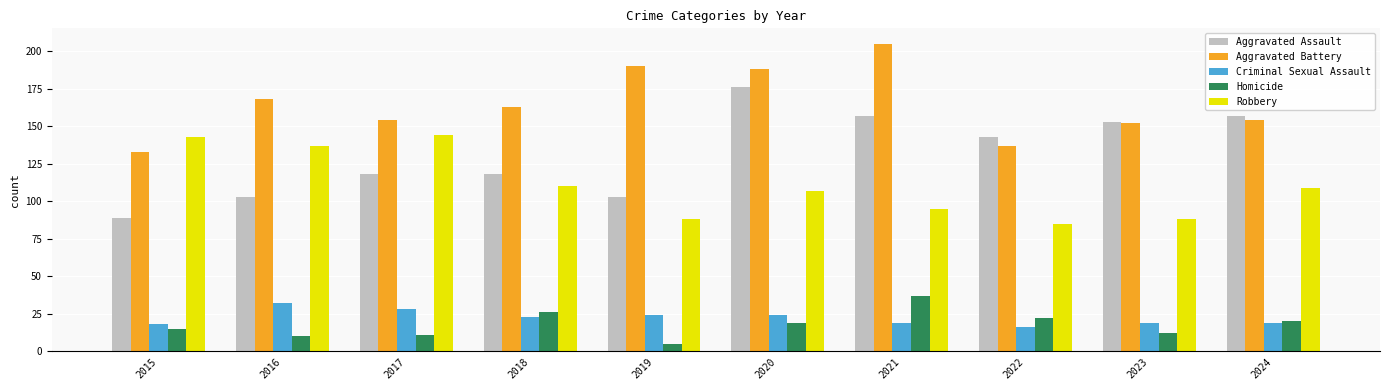

What is the highest value of the Aggravated Assault series?

176